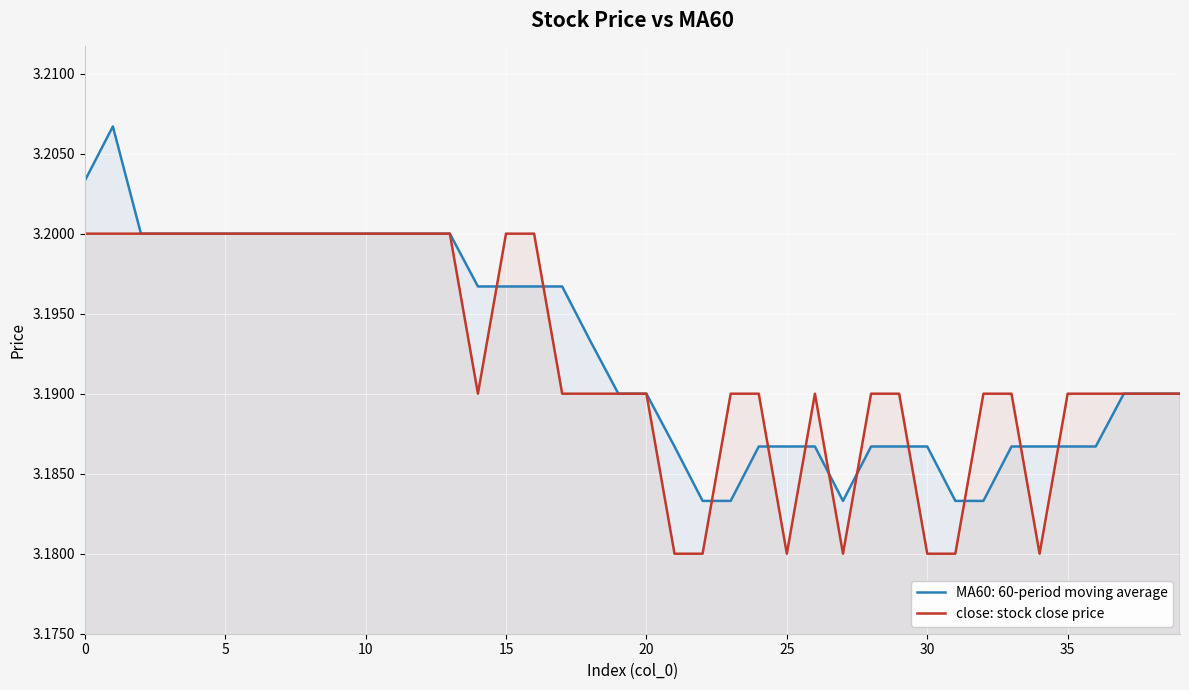

Which series has the widest spread of values?

MA60: 60-period moving average